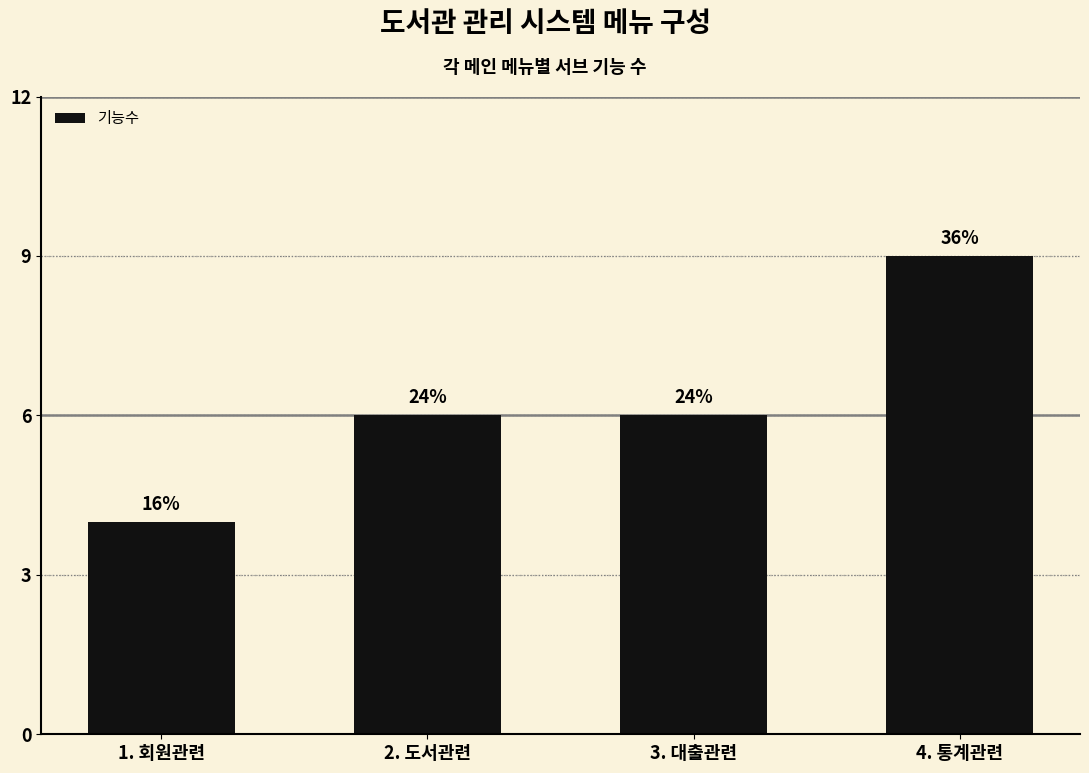

Reading left to right, transcribe all the data shown in this chart.

4	6	6	9